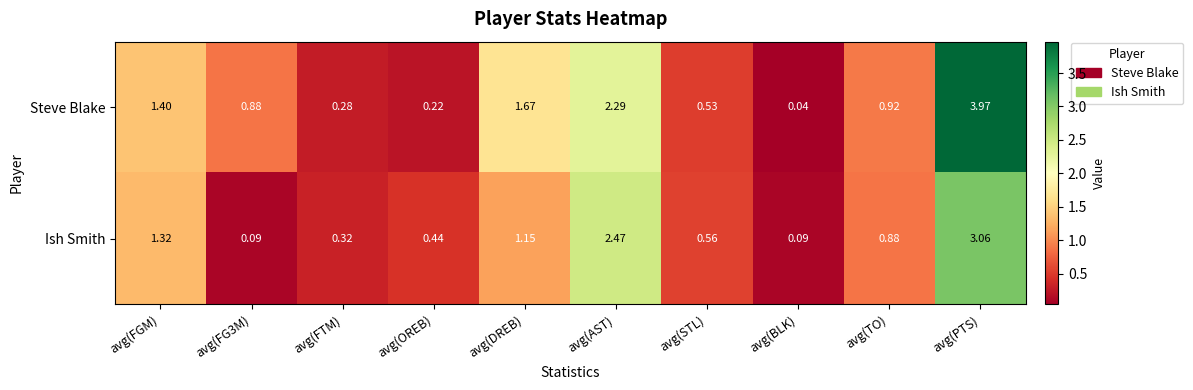

At which category is the sum across all series the highest?

avg(PTS)